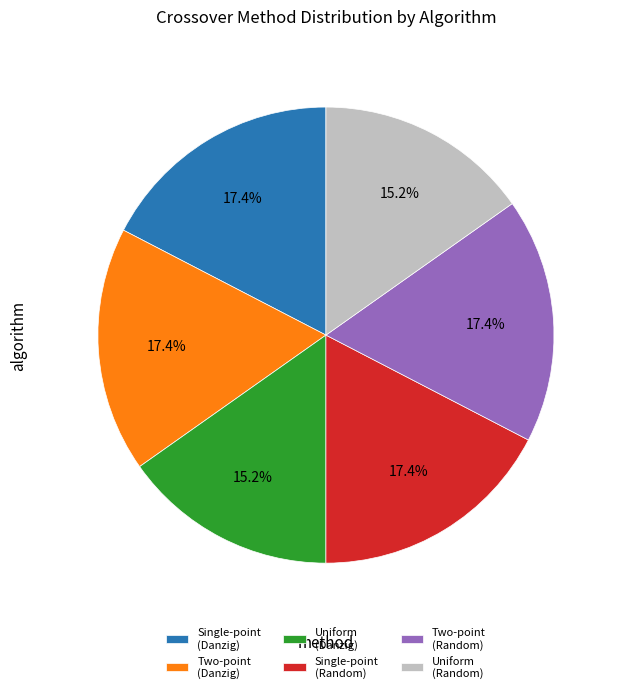

How many slices are in this pie chart?

6